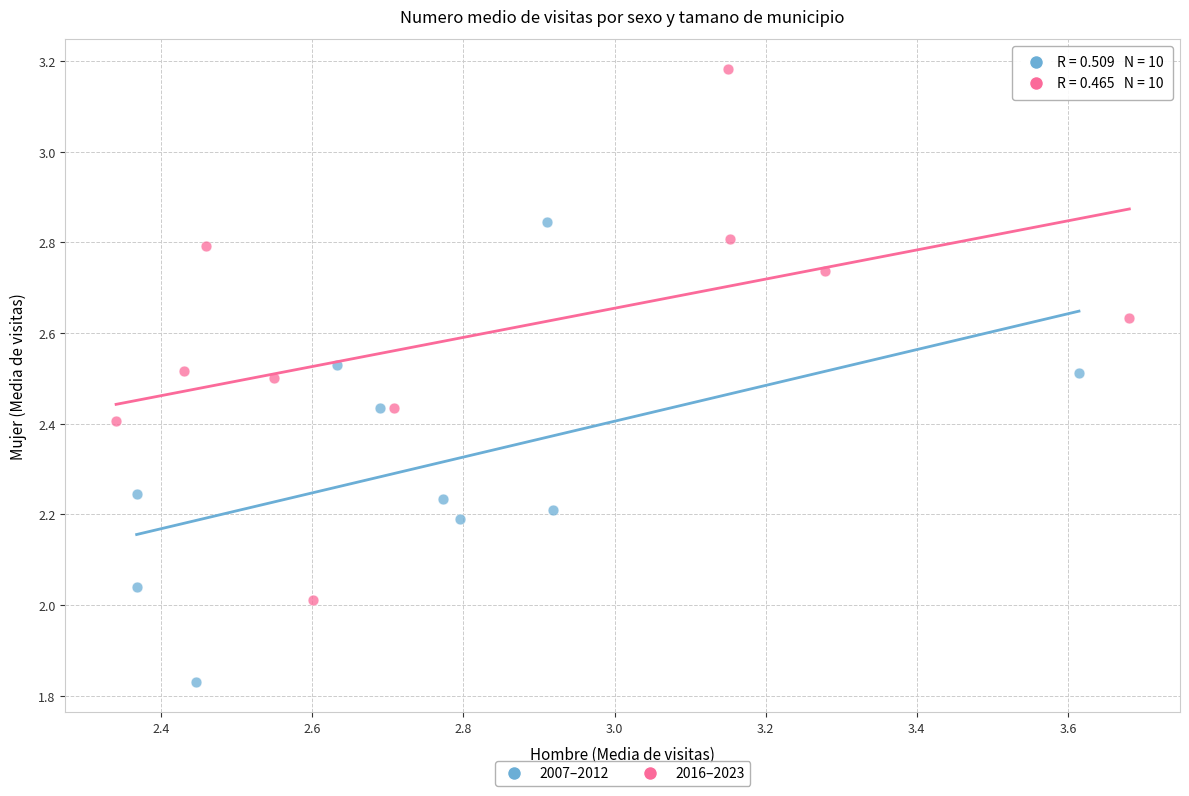

Which series reaches the maximum Y coordinate?

2016–2023